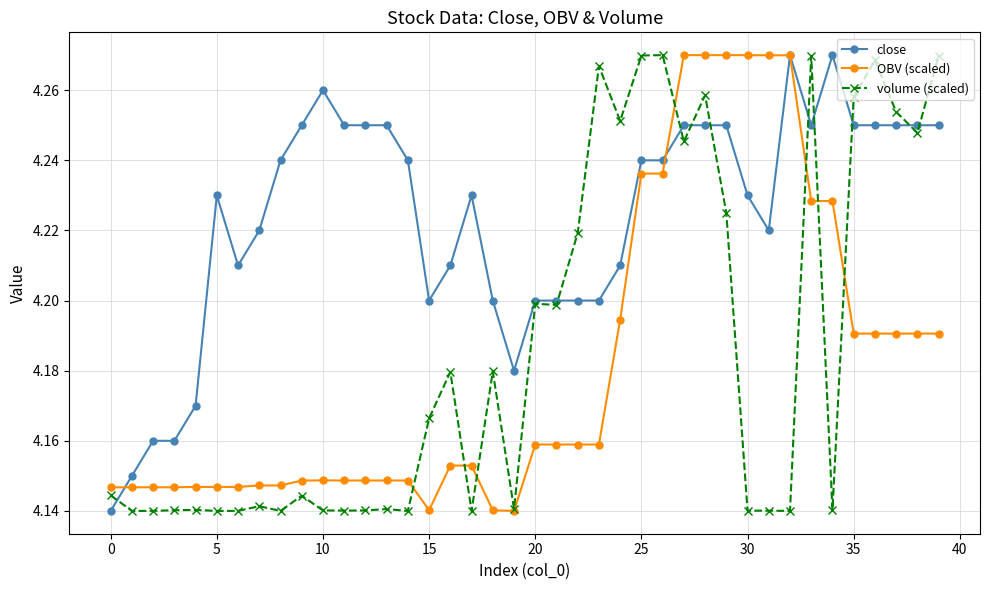

Which series has the largest total across all categories?

close